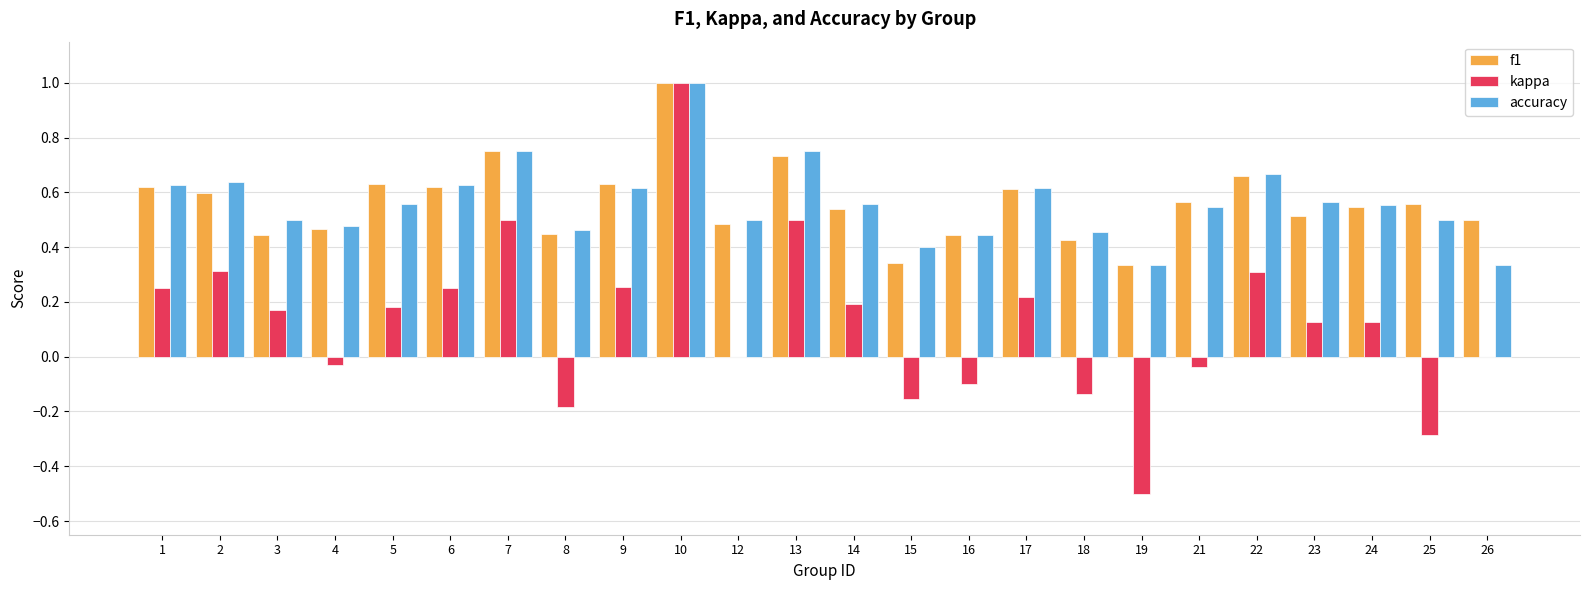

At which label does kappa reach its peak?

10